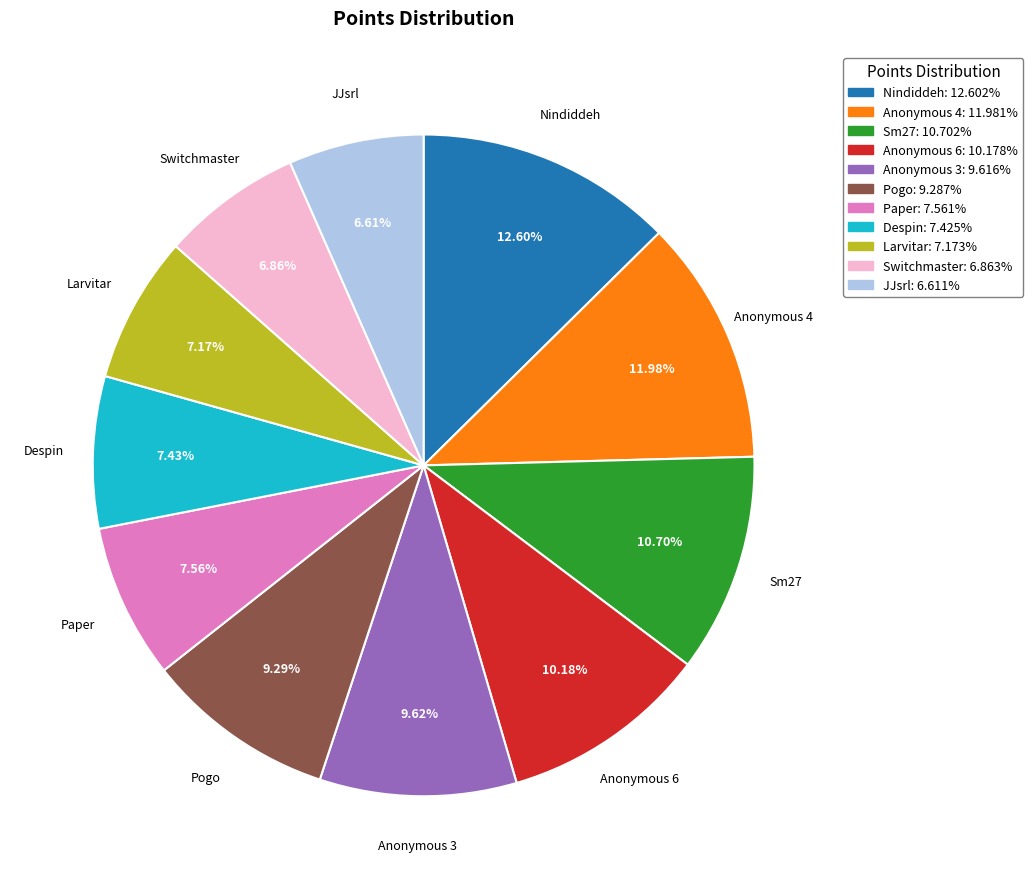

To the nearest percent, what portion does Larvitar represent?

7%